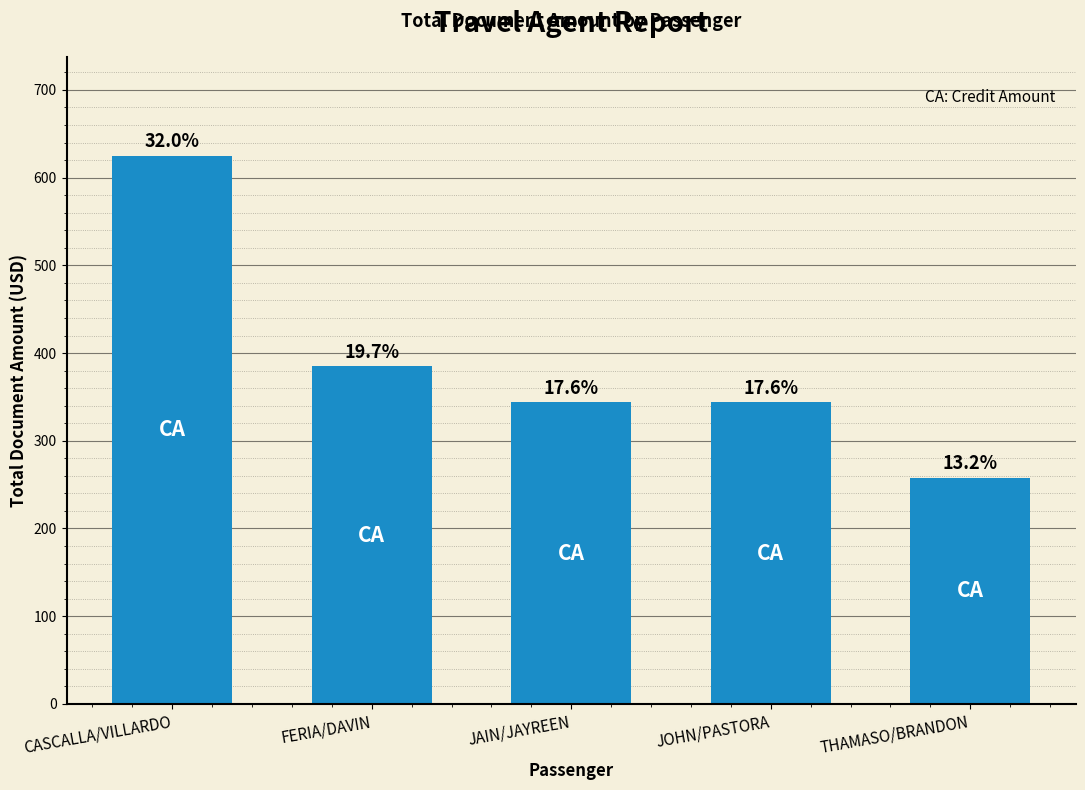

List the labels in order of value, smallest first.

THAMASO/BRANDON, JAIN/JAYREEN, JOHN/PASTORA, FERIA/DAVIN, CASCALLA/VILLARDO